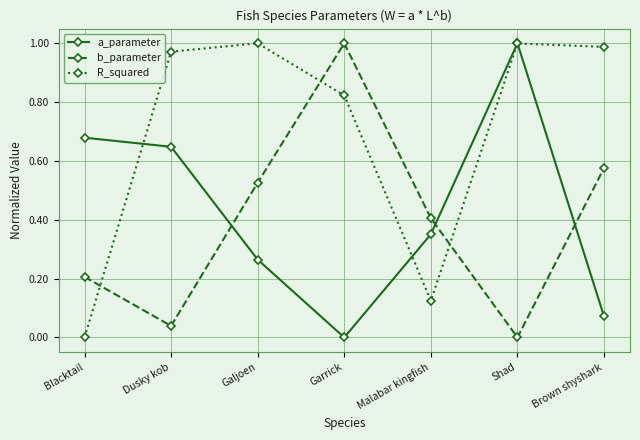

How many lines are shown in the chart?

3